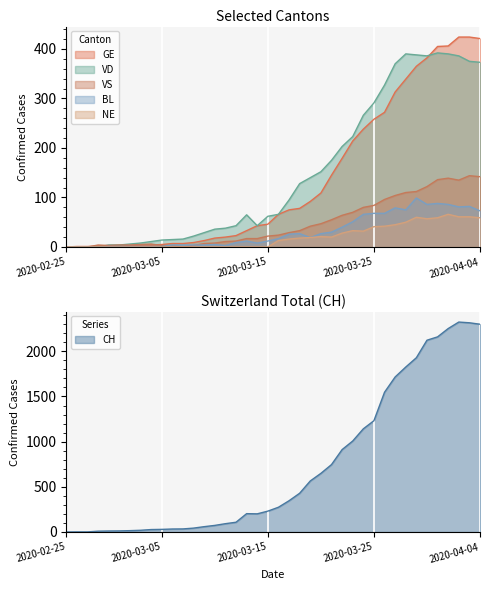

Is it true that NE equals 24 at 2020-04-04?

False